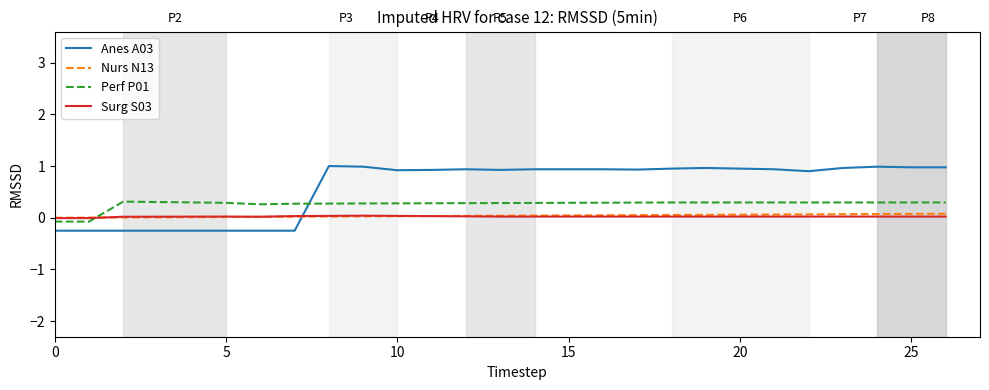

What is the highest value of the Nurs N13 series?

0.1